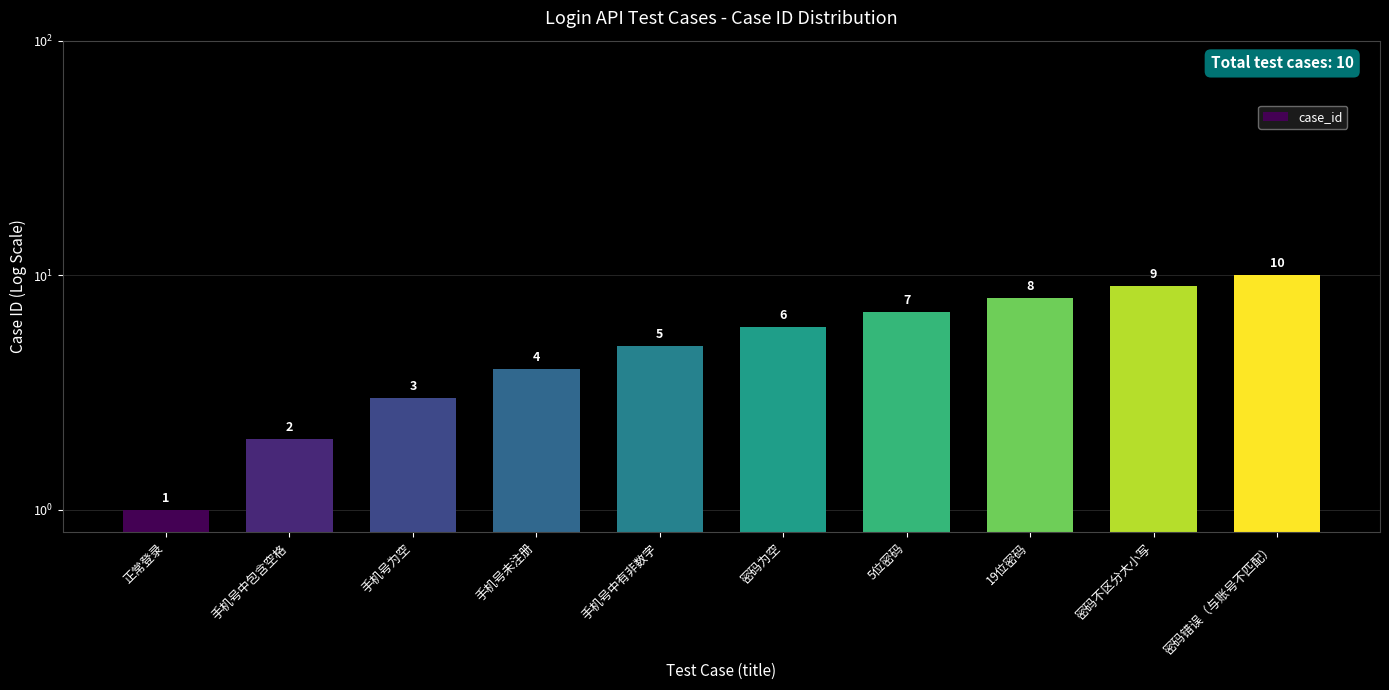

What is the label of the 9th bar from the left?

密码不区分大小写